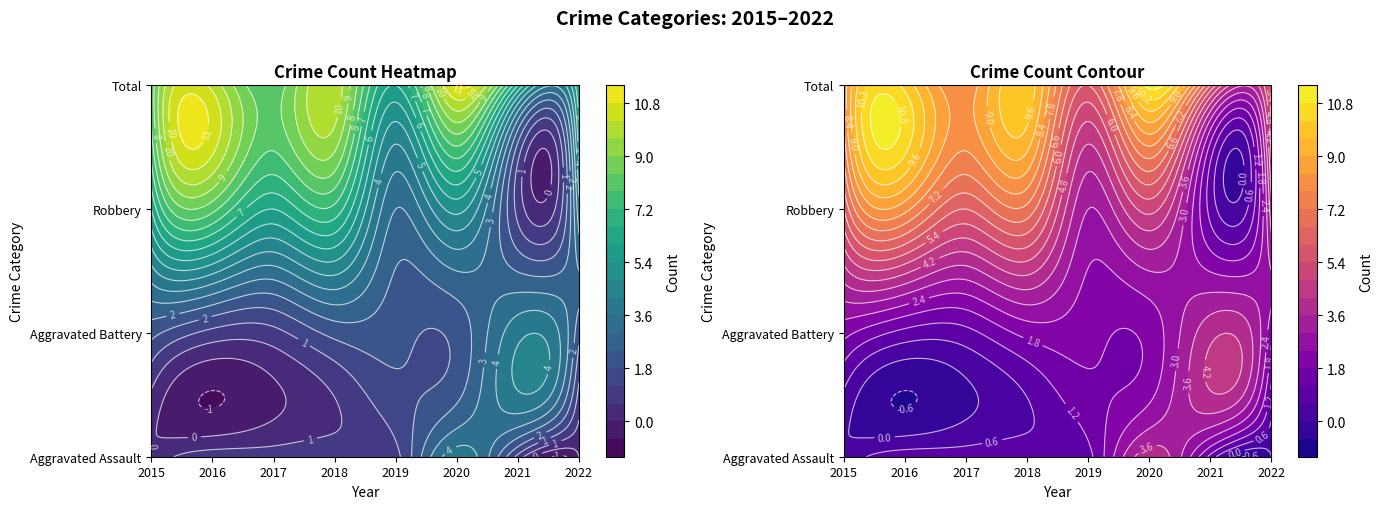

Reading left to right, what are all the values shown in this chart?

Aggravated Assault: 0	1	1	1	1	4	1	0
Aggravated Battery: 2	1	1	2	2	2	4	2
Robbery: 6	8	6	7	3	5	1	4
Total: 8	10	8	10	6	11	6	6